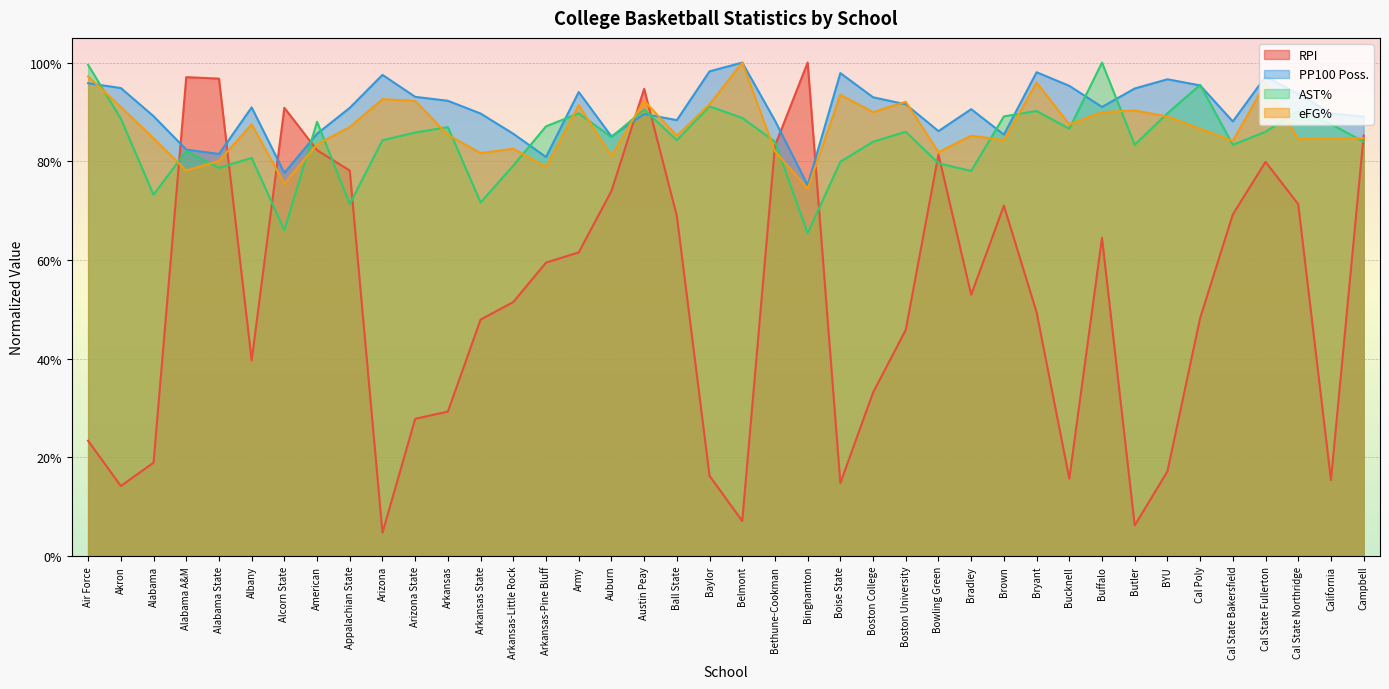

Reading left to right, extract all data points from this chart.

RPI: 0.2	0.1	0.2	1.0	1.0	0.4	0.9	0.8	0.8	0.0	0.3	0.3	0.5	0.5	0.6	0.6	0.7	0.9	0.7	0.2	0.1	0.8	1.0	0.1	0.3	0.5	0.8	0.5	0.7	0.5	0.2	0.6	0.1	0.2	0.5	0.7	0.8	0.7	0.2	0.9
PP100 Poss.: 1.0	0.9	0.9	0.8	0.8	0.9	0.8	0.9	0.9	1.0	0.9	0.9	0.9	0.9	0.8	0.9	0.9	0.9	0.9	1.0	1.0	0.9	0.8	1.0	0.9	0.9	0.9	0.9	0.9	1.0	1.0	0.9	0.9	1.0	1.0	0.9	1.0	0.9	0.9	0.9
AST%: 1.0	0.9	0.7	0.8	0.8	0.8	0.7	0.9	0.7	0.8	0.9	0.9	0.7	0.8	0.9	0.9	0.8	0.9	0.8	0.9	0.9	0.8	0.7	0.8	0.8	0.9	0.8	0.8	0.9	0.9	0.9	1.0	0.8	0.9	1.0	0.8	0.9	0.9	0.9	0.8
eFG%: 1.0	0.9	0.8	0.8	0.8	0.9	0.8	0.8	0.9	0.9	0.9	0.9	0.8	0.8	0.8	0.9	0.8	0.9	0.9	0.9	1.0	0.8	0.7	0.9	0.9	0.9	0.8	0.9	0.8	1.0	0.9	0.9	0.9	0.9	0.9	0.8	1.0	0.8	0.8	0.8